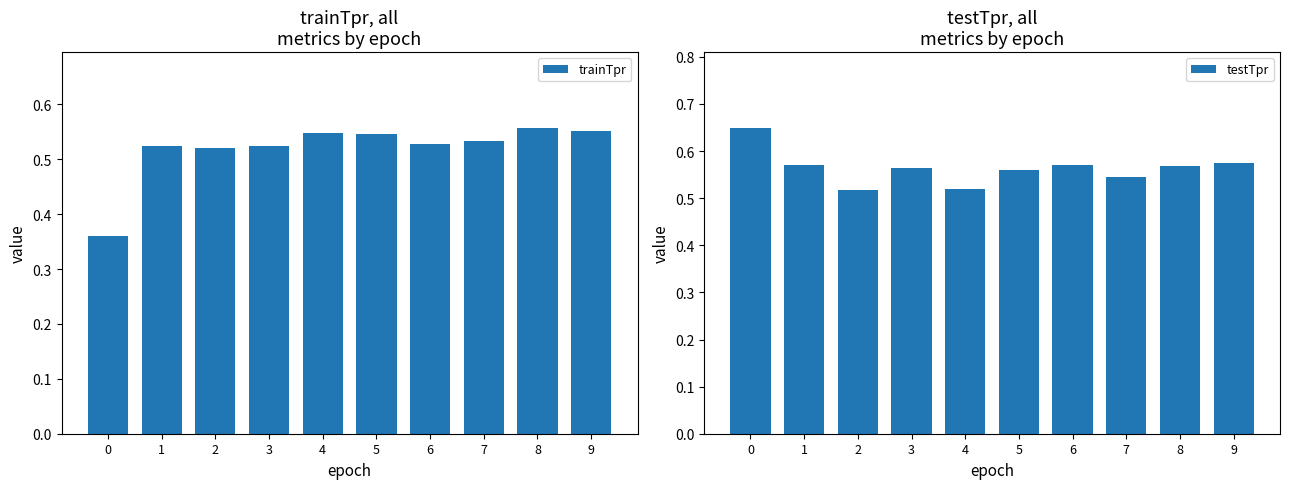

Count the number of categories in the chart.

10